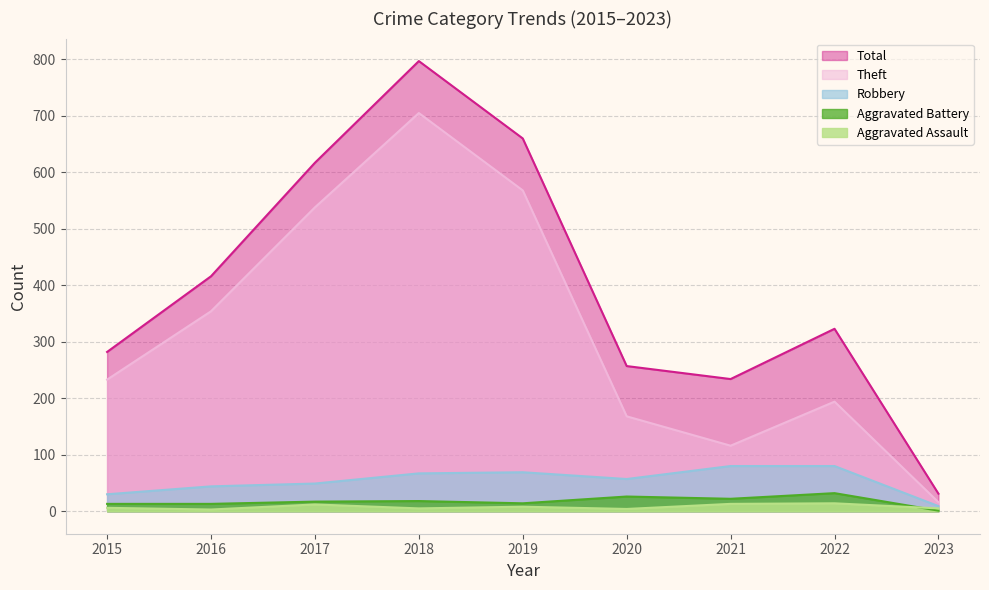

Is it true that Theft equals 314 at 2022?

False